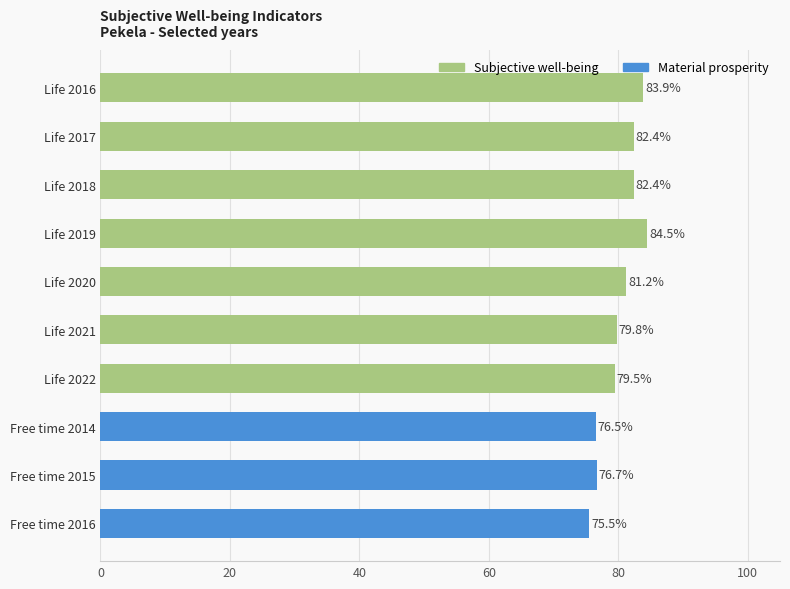

What is the maximum value shown in the chart?

84.5